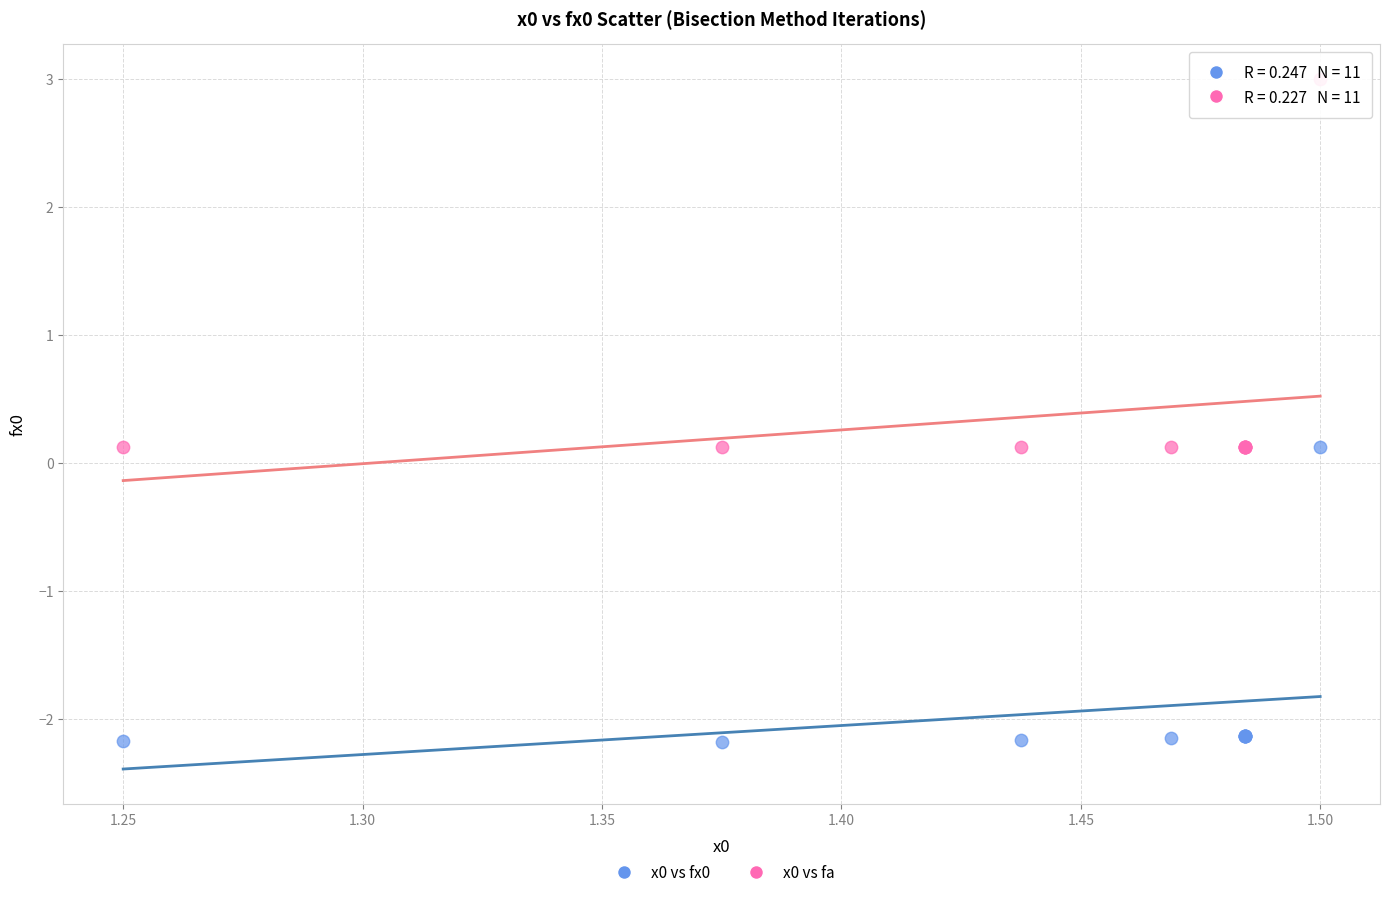

Which series reaches the maximum Y coordinate?

x0 vs fa